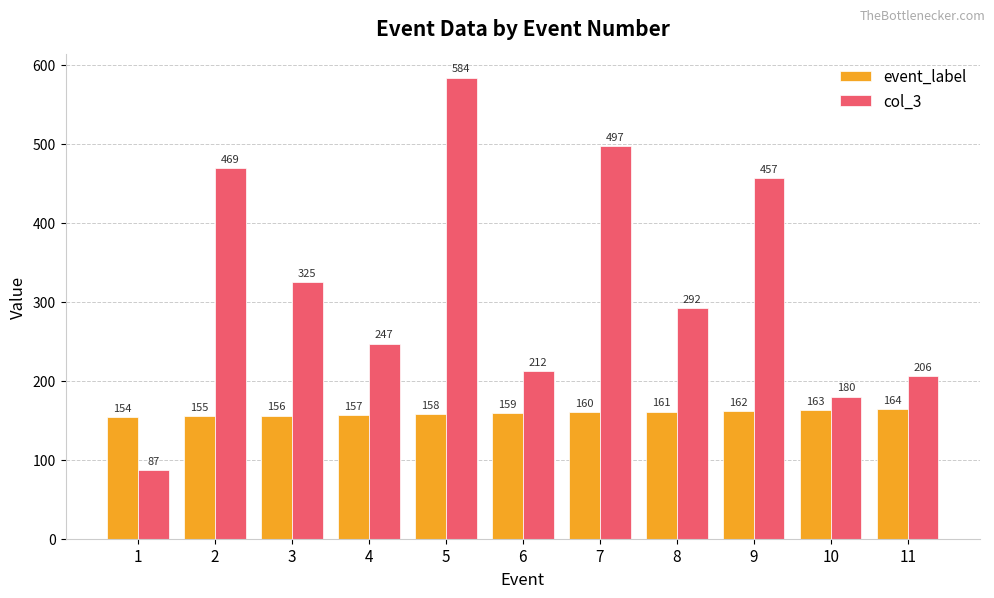

Reading right to left, what are all the values shown in this chart?

event_label: 164	163	162	161	160	159	158	157	156	155	154
col_3: 206	180	457	292	497	212	584	247	325	469	87